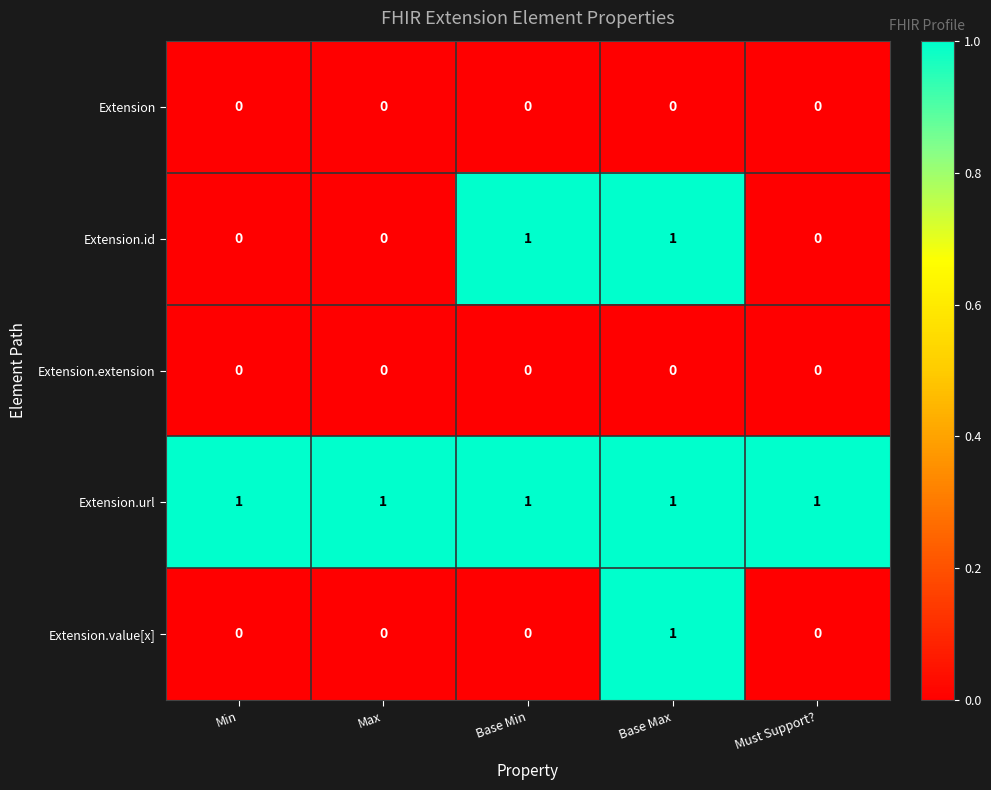

How many distinct data groups are displayed?

5